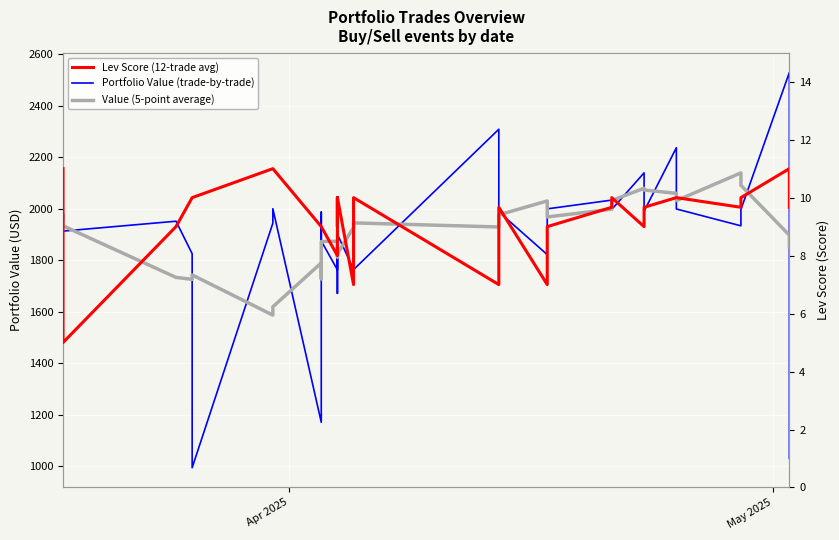

What are all the series names shown in the legend?

Portfolio Value (trade-by-trade), Value (5-point average), Lev Score (12-trade avg)